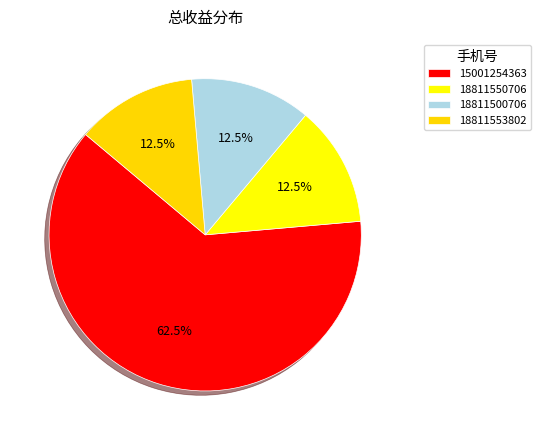

What percentage is NOT represented by 15001254363?

37.5%